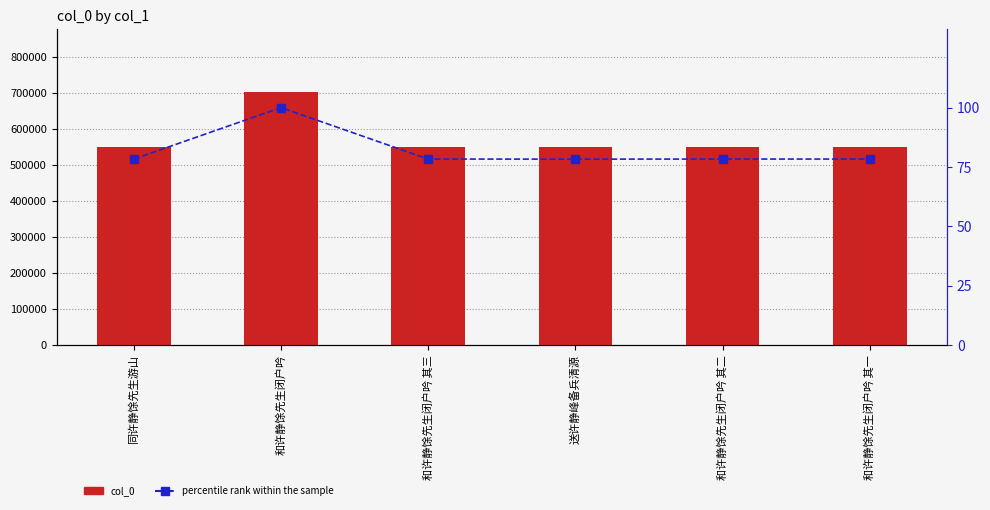

The percentile rank within the sample series shows 100.0 at 和许静馀先生闭户吟. True or false?

True